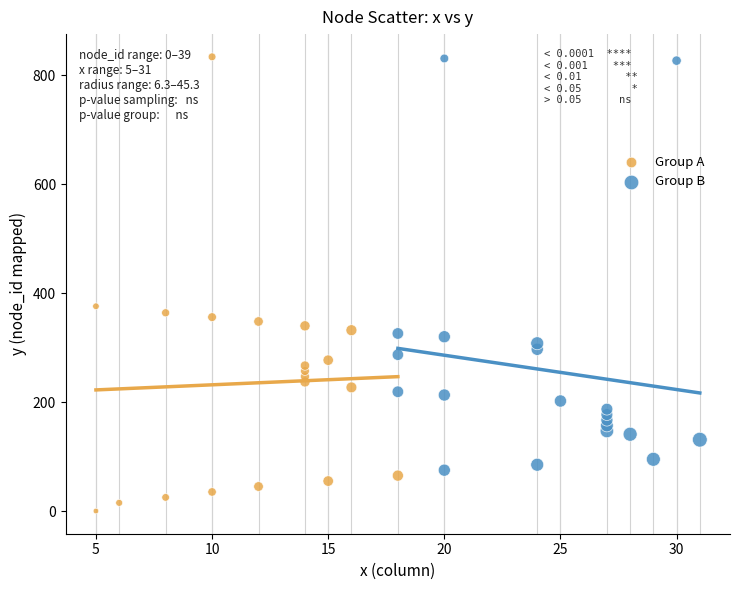

Which series contains the lowest Y value?

Group A